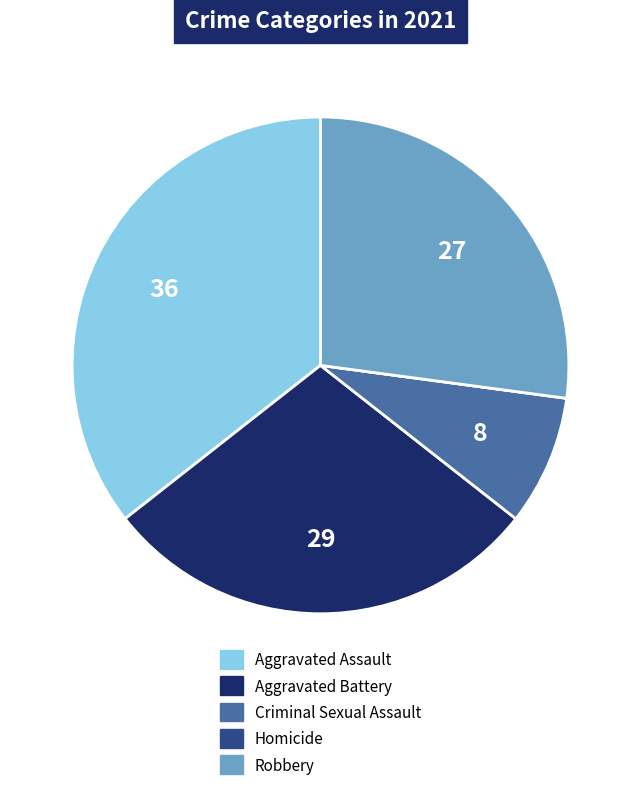

Do Aggravated Battery and Aggravated Assault together represent more than half of the pie?

Yes